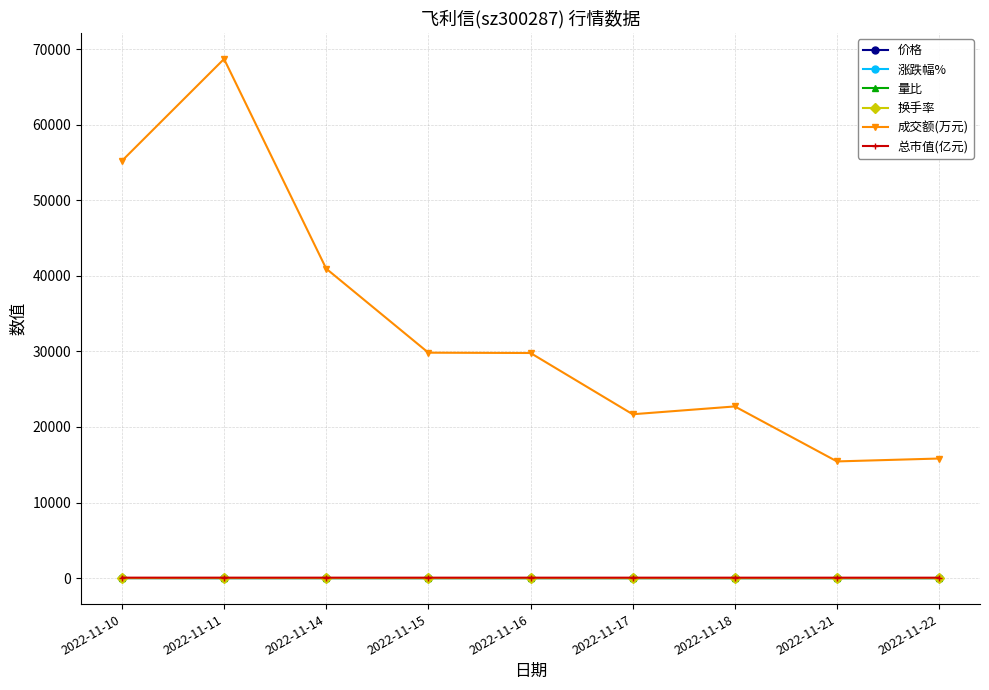

How many data points in 成交额(万元) are less than 29782?

4